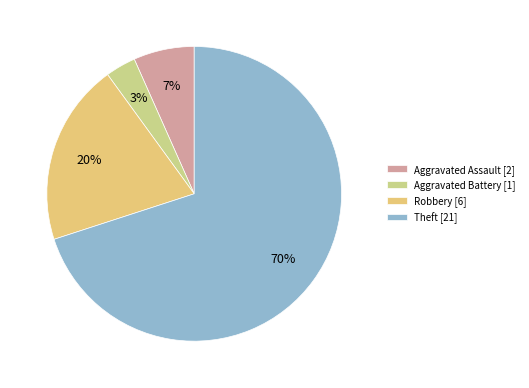

Does any single category account for the majority?

Yes